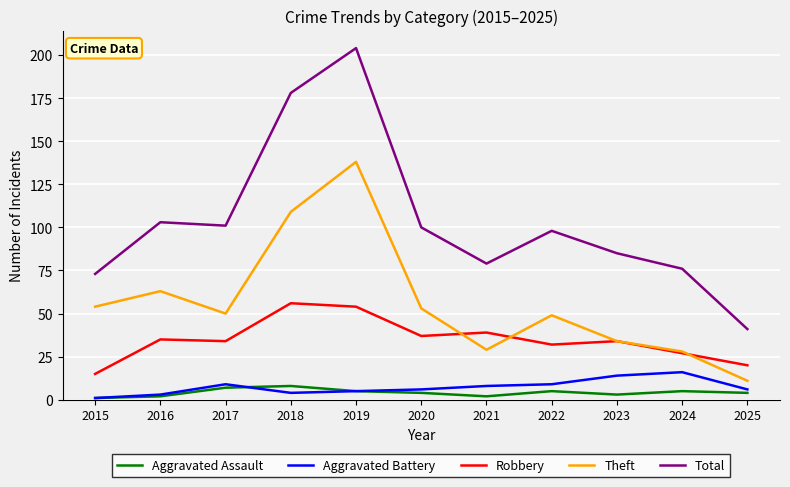

How many Aggravated Assault values are between 2 and 5?

8